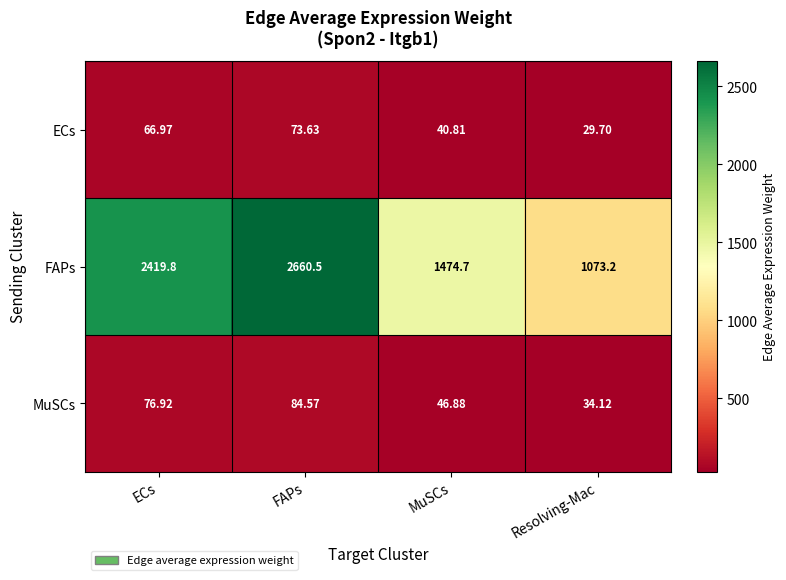

At which category does the chart reach its minimum across all series?

Resolving-Mac